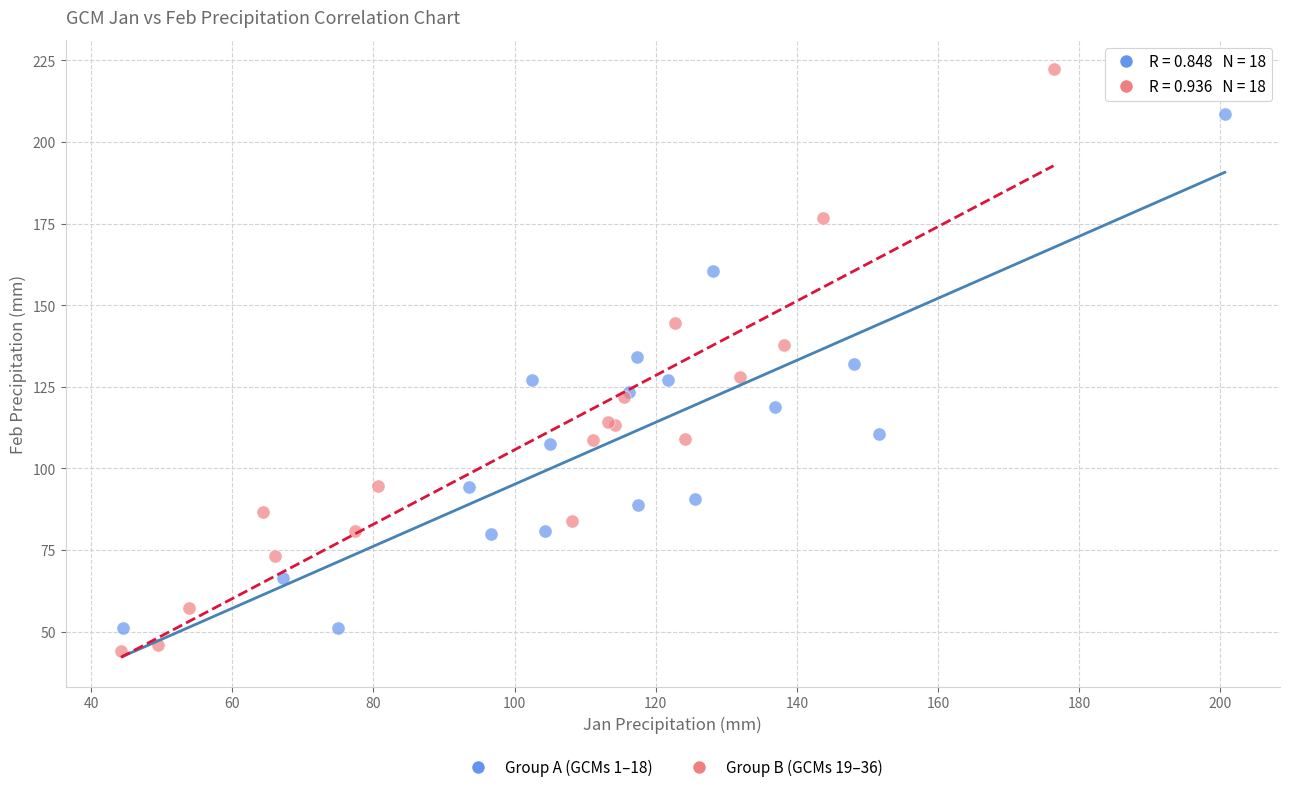

Which series reaches the minimum Y coordinate?

Group B (GCMs 19–36)